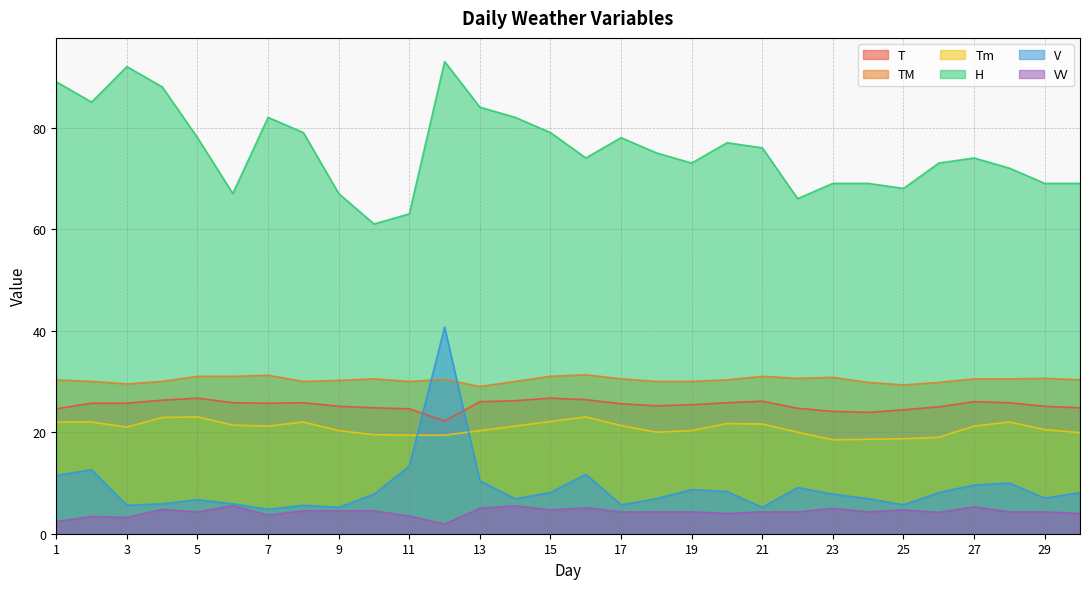

True or false: V has a value of 4.4 at 24.

False